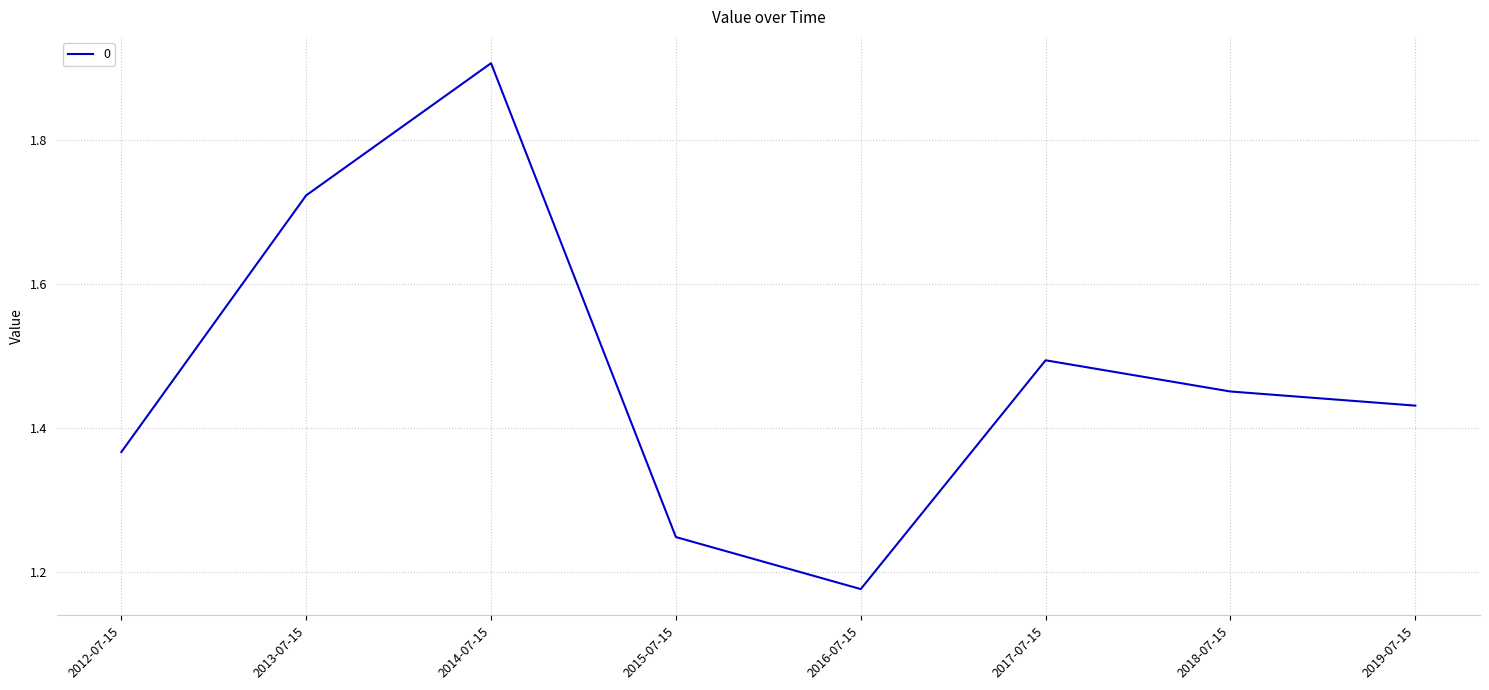

At which category does the chart reach its peak across all series?

2014-07-15